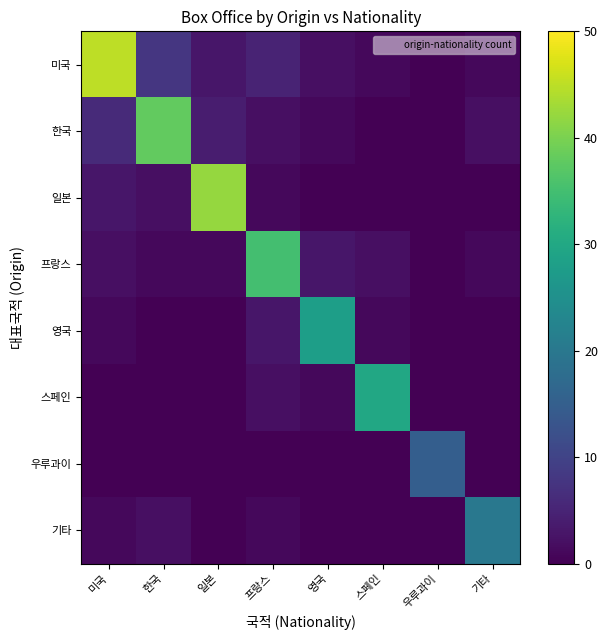

Reading right to left, list all the values displayed in this chart.

미국: 기타=1	우루과이=0	스페인=1	영국=2	프랑스=5	일본=3	한국=8	미국=45
한국: 기타=2	우루과이=0	스페인=0	영국=1	프랑스=2	일본=4	한국=38	미국=6
일본: 기타=0	우루과이=0	스페인=0	영국=0	프랑스=1	일본=42	한국=2	미국=3
프랑스: 기타=1	우루과이=0	스페인=2	영국=3	프랑스=35	일본=1	한국=1	미국=2
영국: 기타=0	우루과이=0	스페인=1	영국=28	프랑스=3	일본=0	한국=0	미국=1
스페인: 기타=0	우루과이=0	스페인=30	영국=1	프랑스=2	일본=0	한국=0	미국=0
우루과이: 기타=0	우루과이=15	스페인=0	영국=0	프랑스=0	일본=0	한국=0	미국=0
기타: 기타=20	우루과이=0	스페인=0	영국=0	프랑스=1	일본=0	한국=2	미국=1